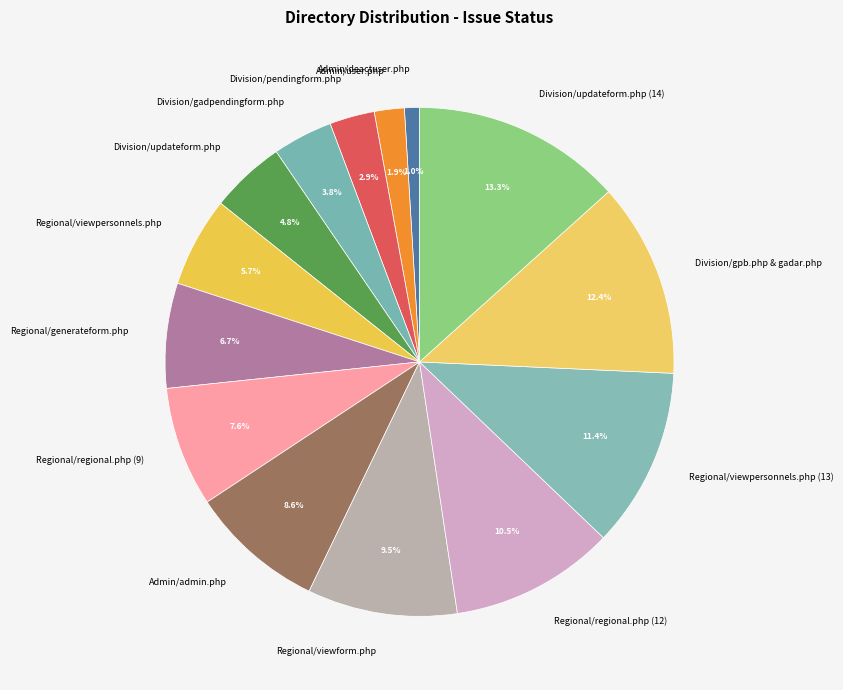

Is there any slice that represents more than half of the pie?

No